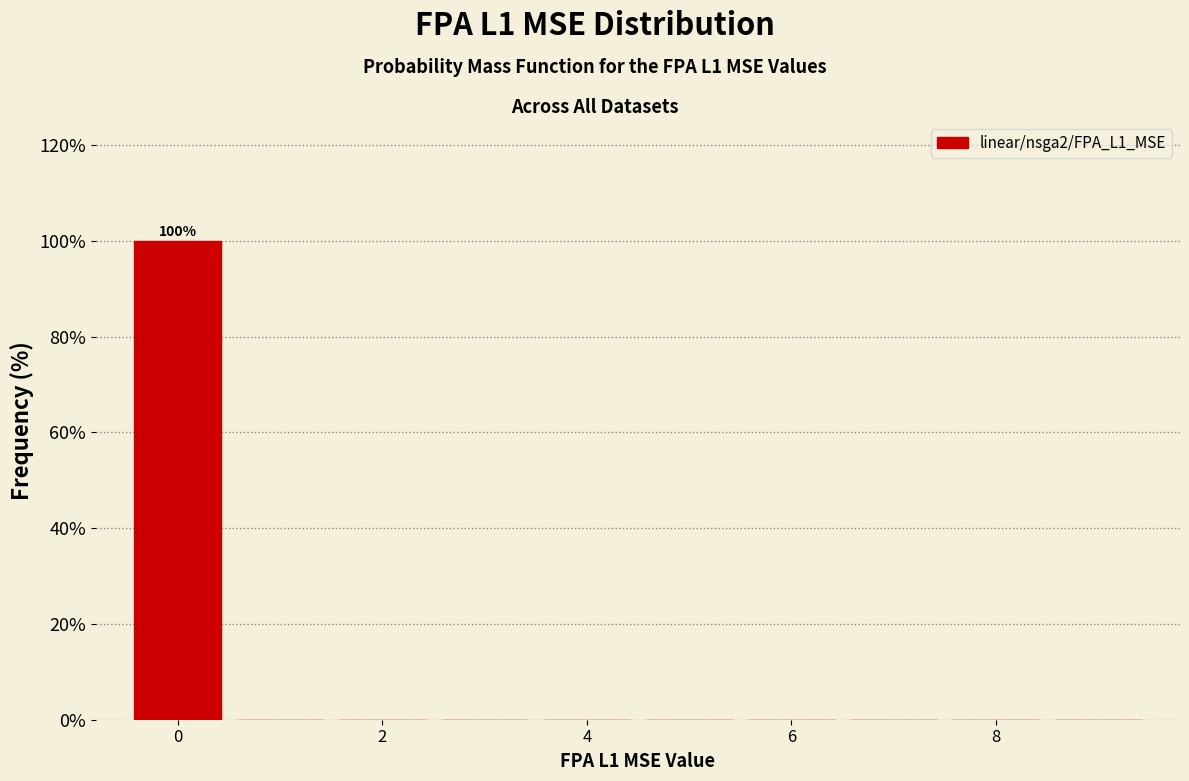

Over which range of the x-axis is the bar tallest?

-0.5 to 0.5